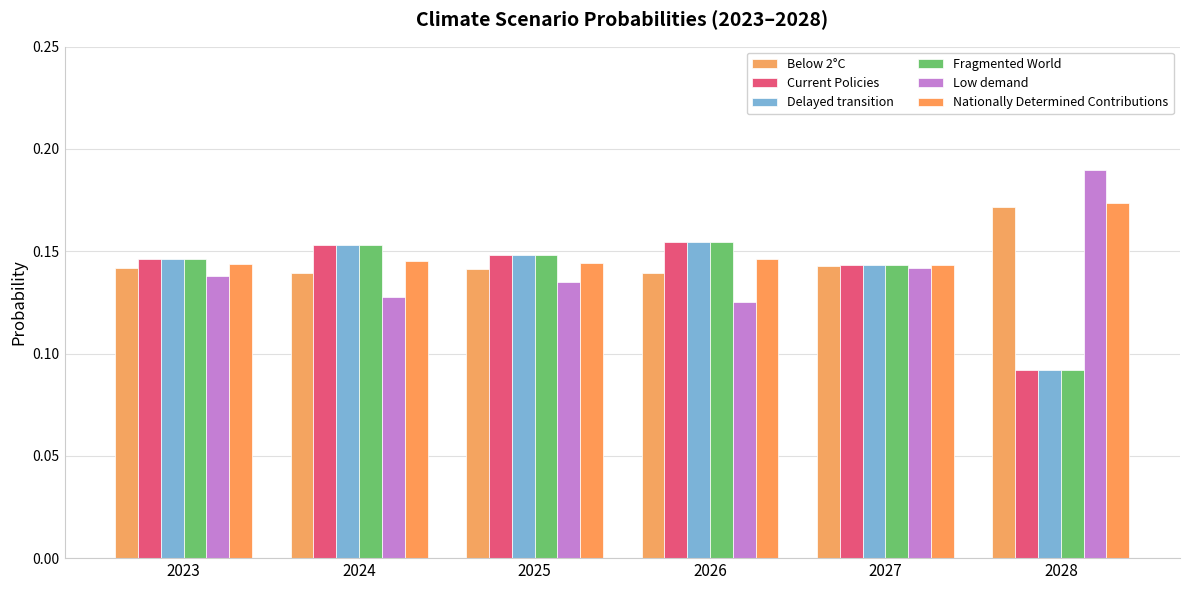

How many Below 2°C values are between 0 and 1?

6